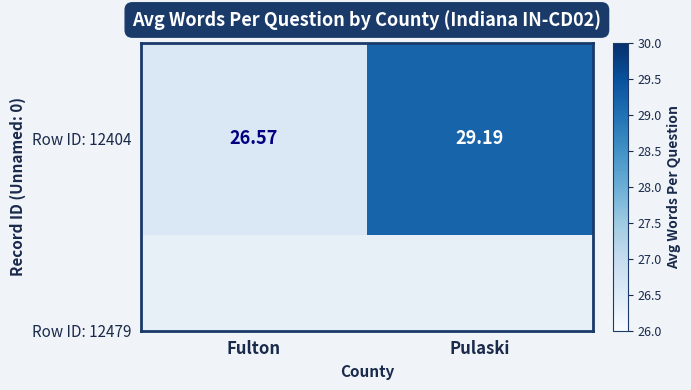

Which label corresponds to the smallest value in the chart?

Fulton